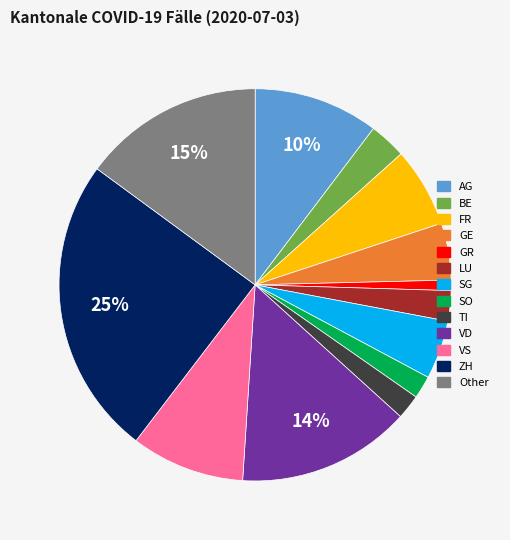

Combined, do SG and GE account for over 50%?

No